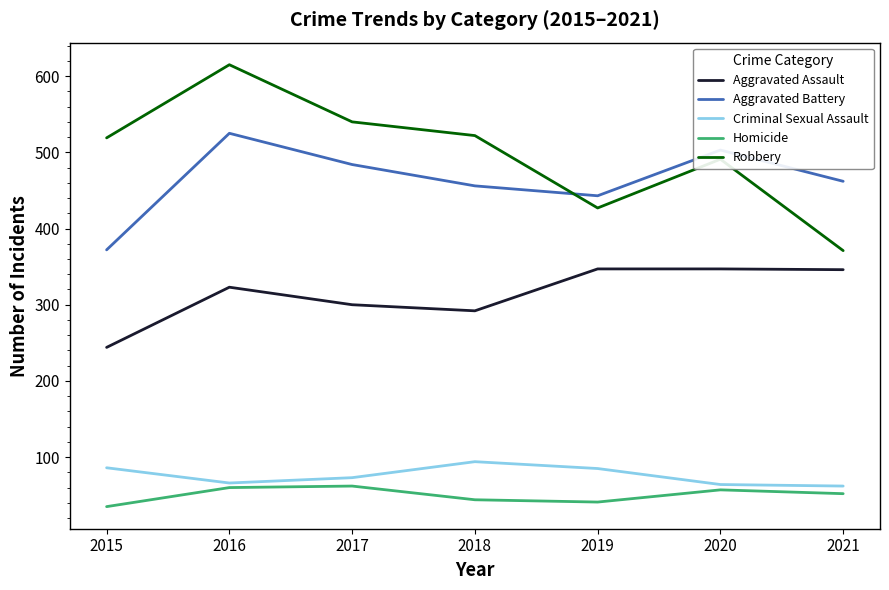

At which label is Aggravated Battery closest to 448?

2019